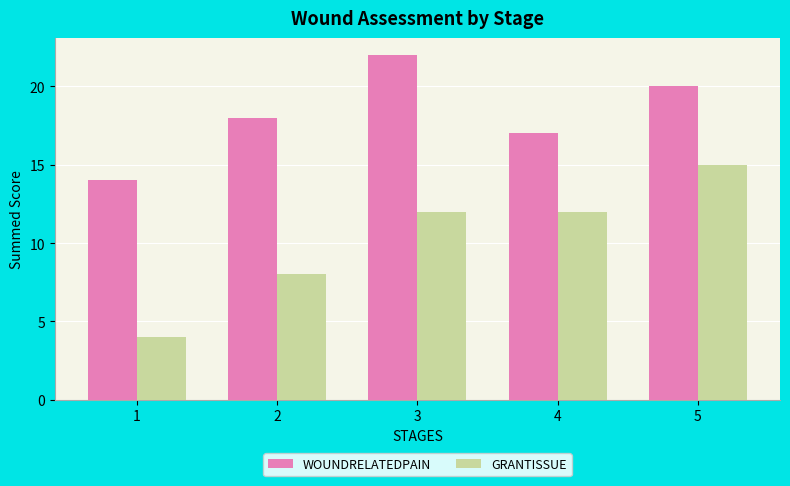

The value of GRANTISSUE at 1 is 4. True or false?

True